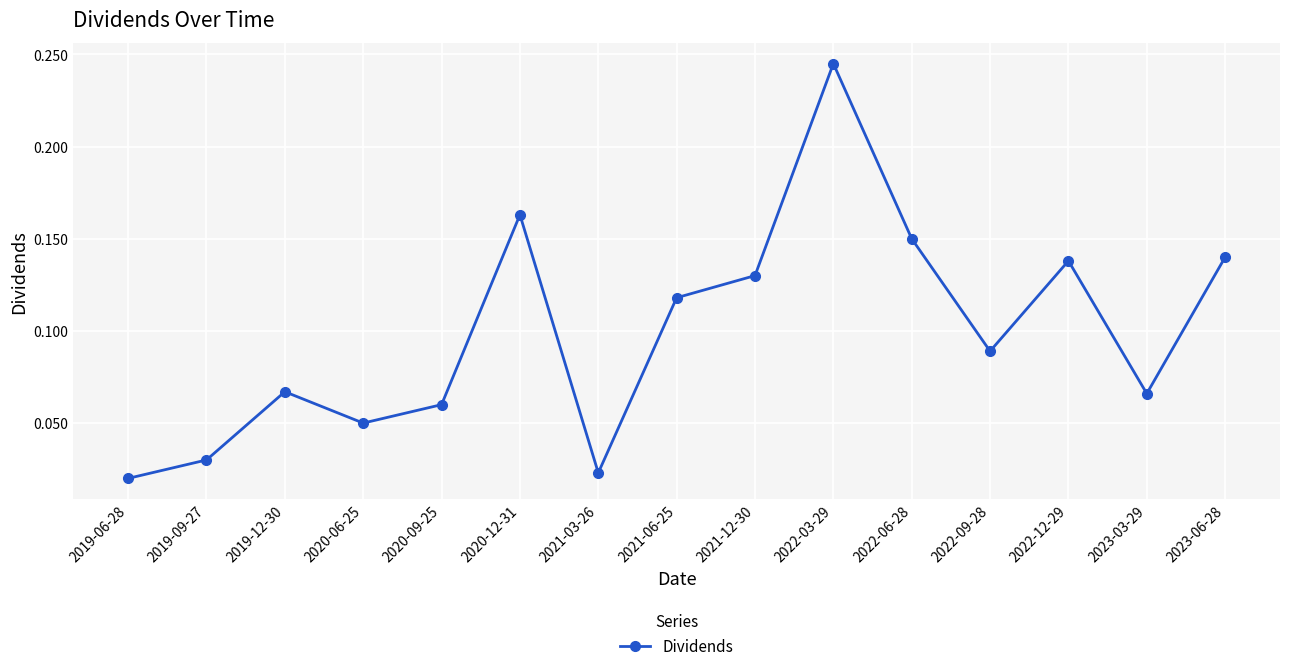

What is the sum of all values?

1.5